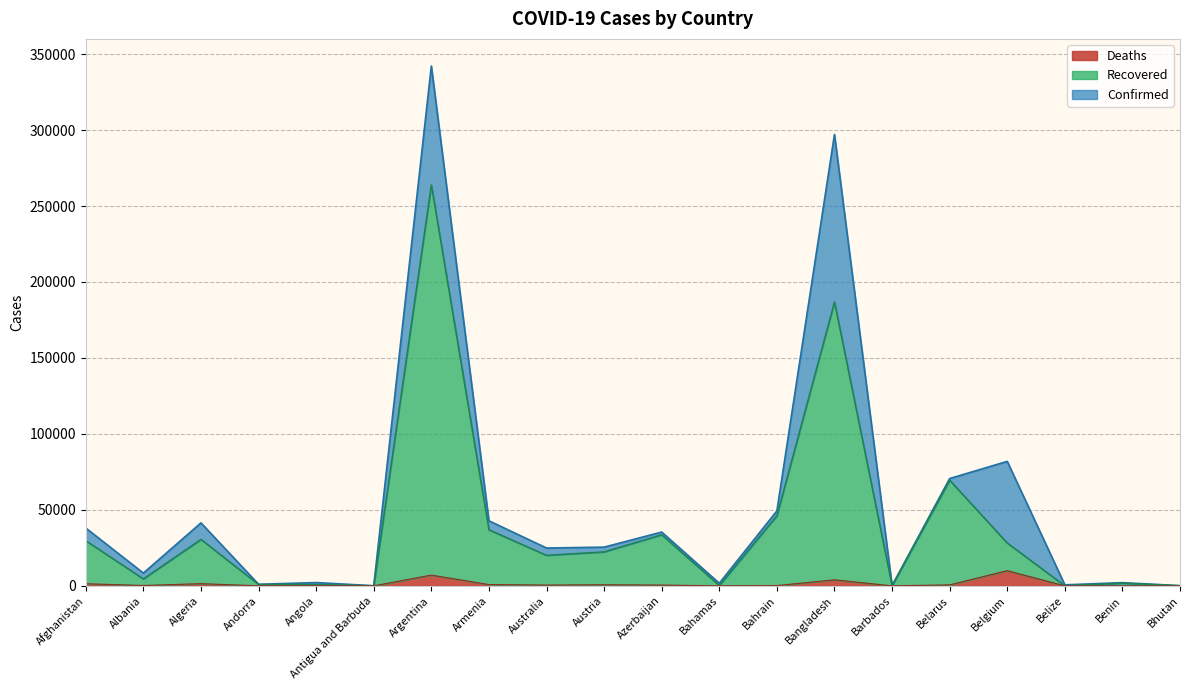

At which label is Recovered closest to 131959?

Bangladesh